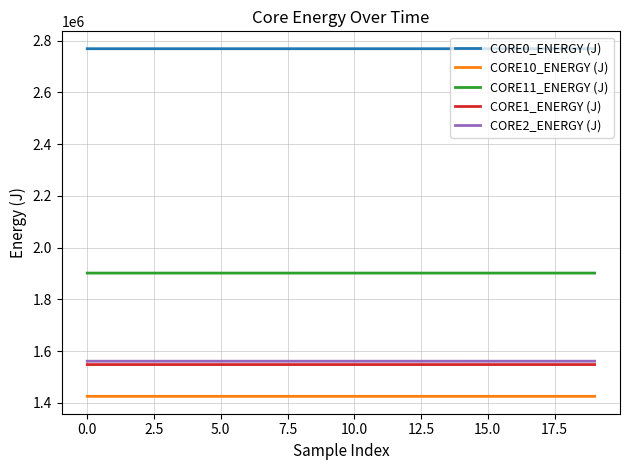

What is the difference between the maximum and second lowest values in the CORE10_ENERGY (J) series?

2.6